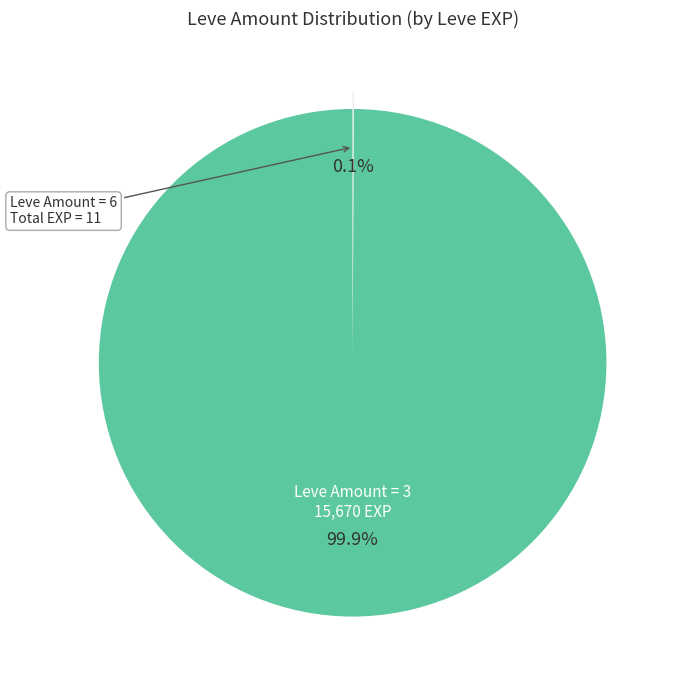

What percentage is NOT represented by Leve Amount = 3?

0.1%